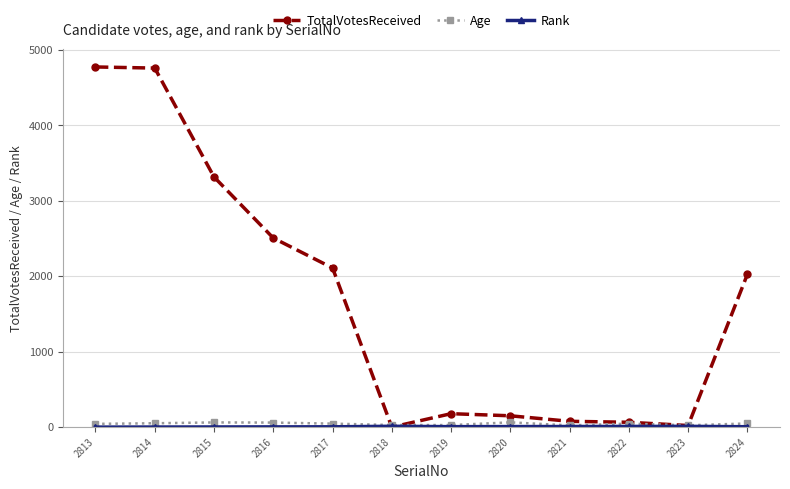

What is the maximum value shown in the chart?

4774